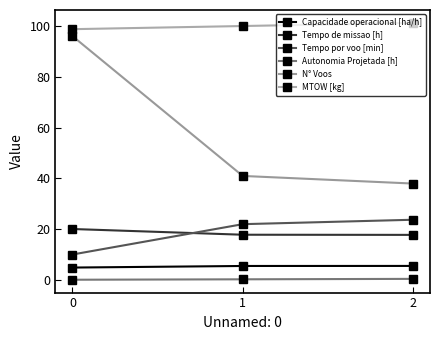

The value of MTOW [kg] at 0 is 19.7. True or false?

False